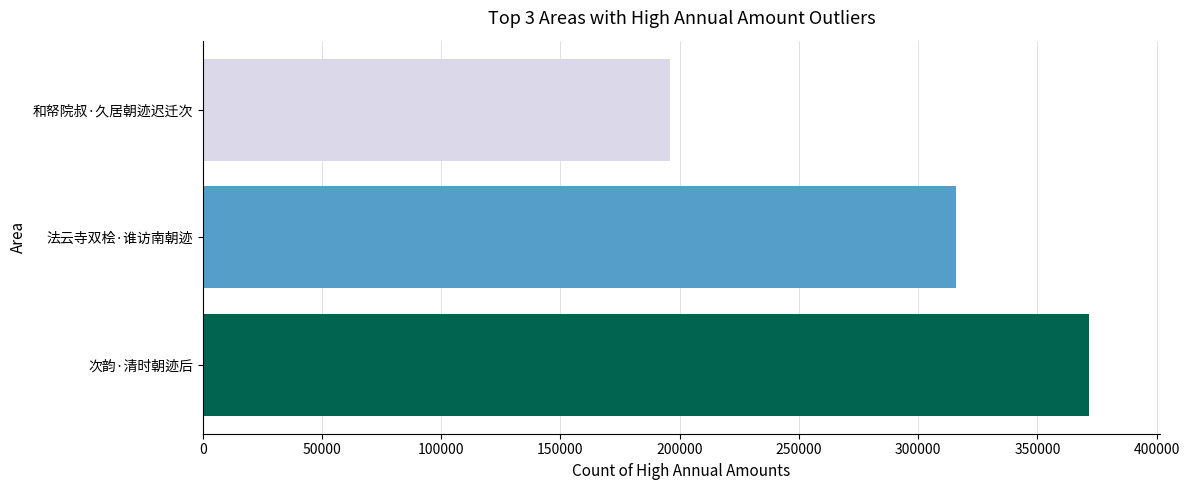

How many values are below 315845?

1